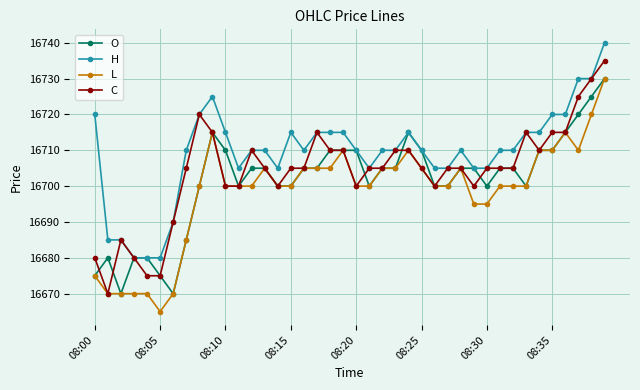

What are all the series names shown in the legend?

O, H, L, C